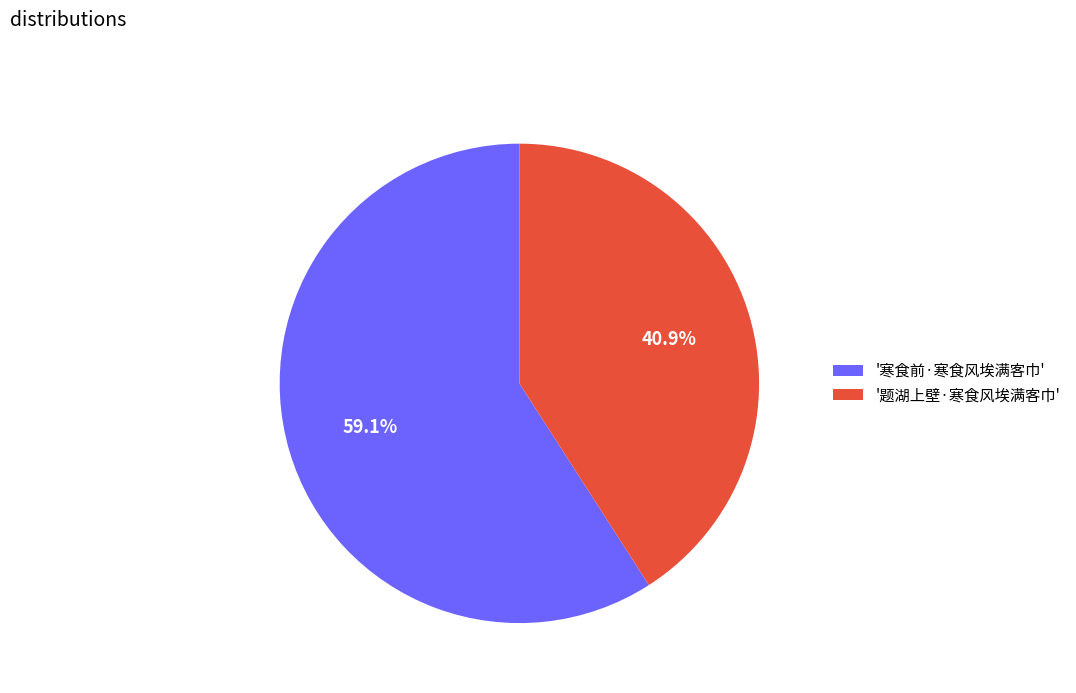

Combined, do '寒食前·寒食风埃满客巾' and '题湖上壁·寒食风埃满客巾' account for over 50%?

Yes